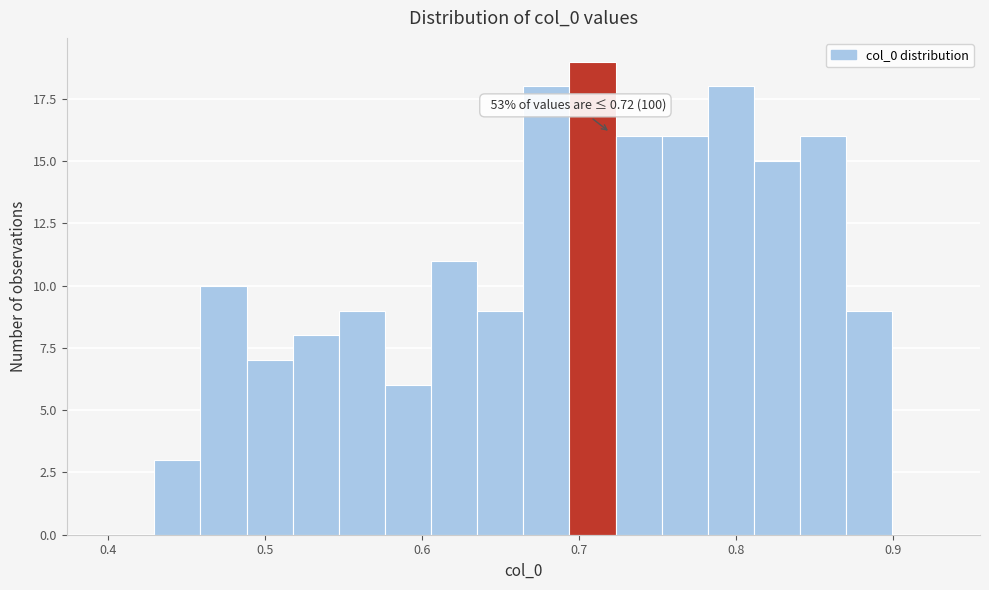

Around what value on the x-axis is the tallest bar? Give the approximate position of its centre, as read against the axis.

0.71